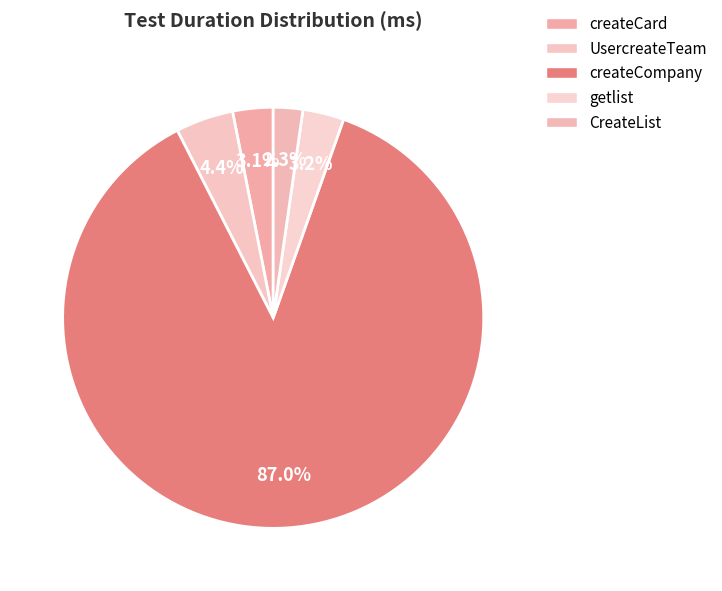

Which category has the biggest portion of the pie?

createCompany